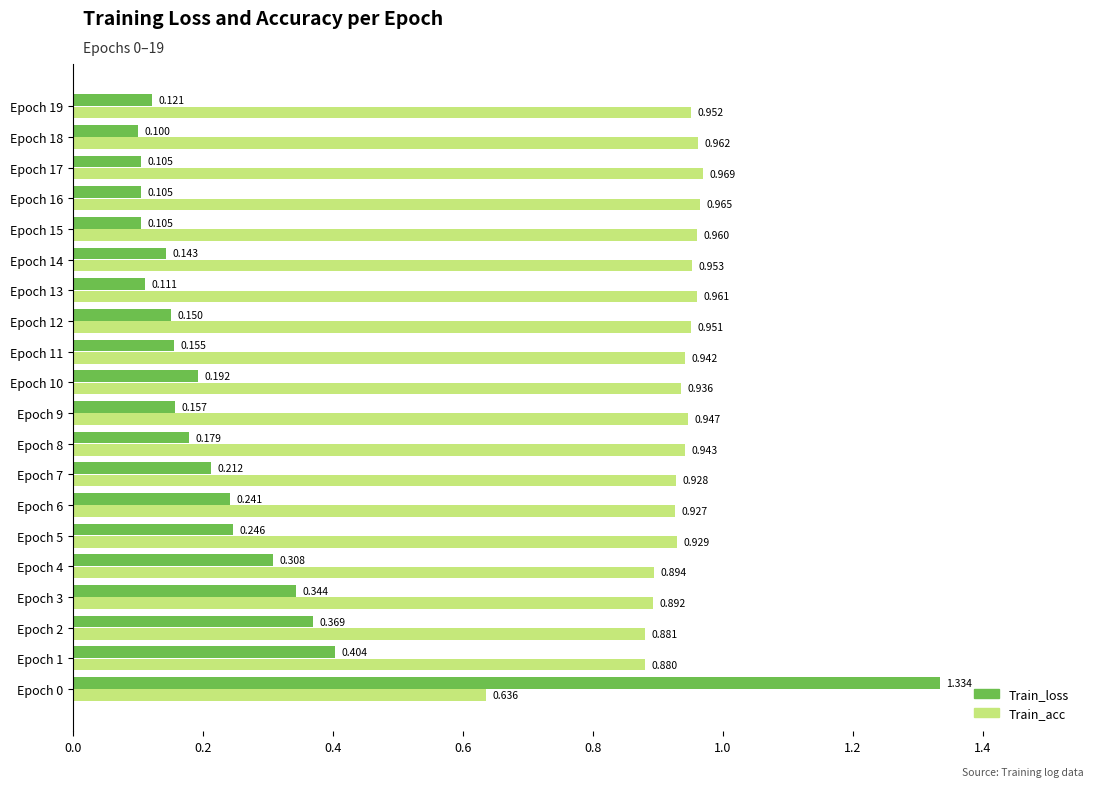

Rank the series by their maximum value, from highest to lowest.

Train_loss, Train_acc